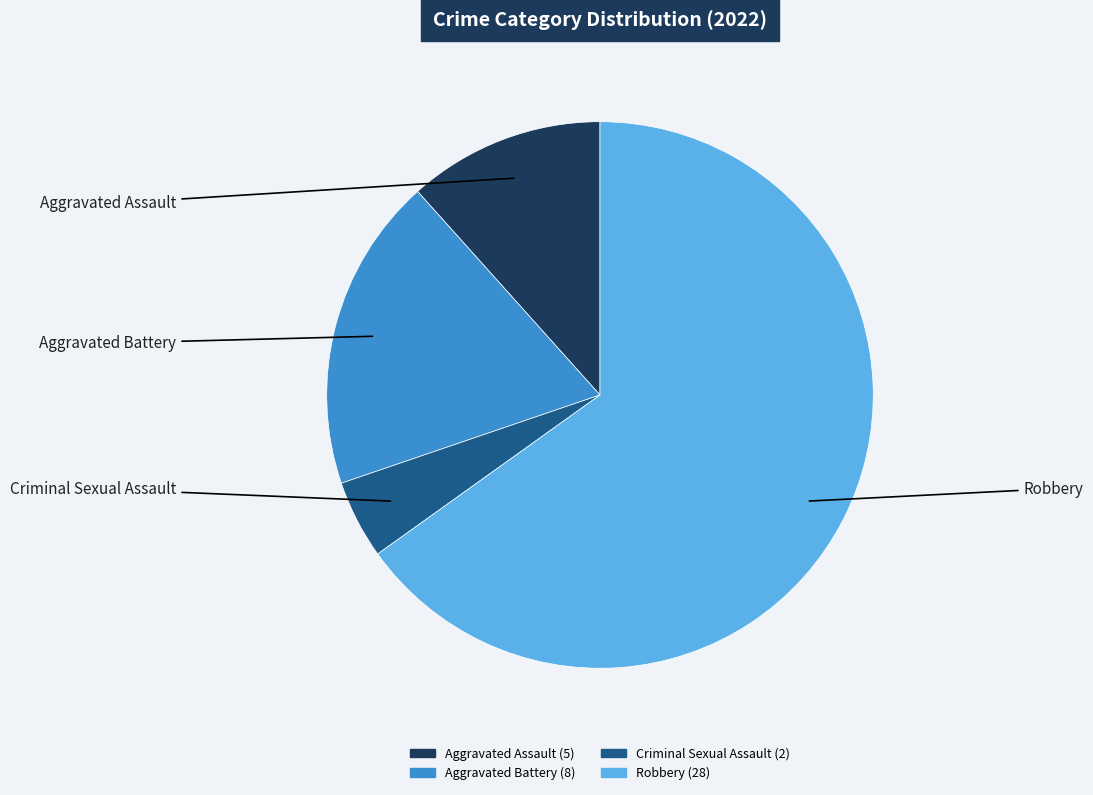

Rank the categories by value from highest to lowest.

Robbery, Aggravated Battery, Aggravated Assault, Criminal Sexual Assault